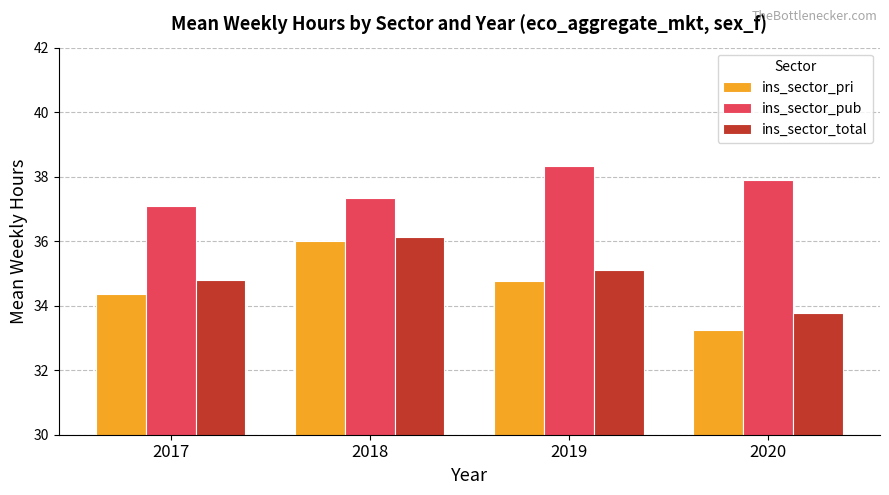

What is the difference between the ins_sector_pri values at 2019 and 2017?

0.4